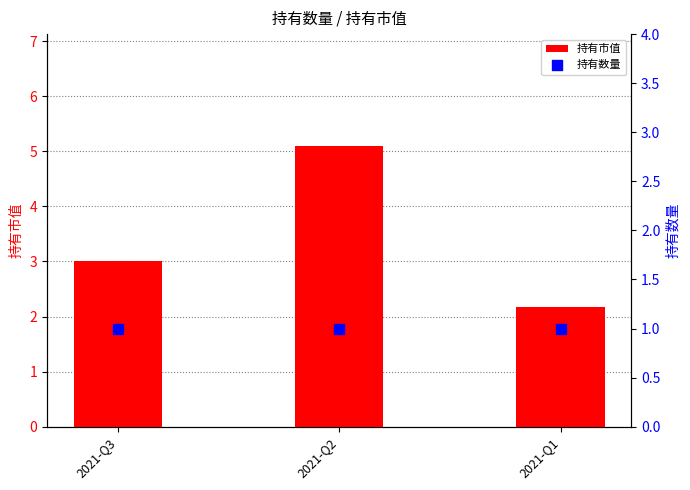

What is the total value across all series at 2021-Q2?

6.1